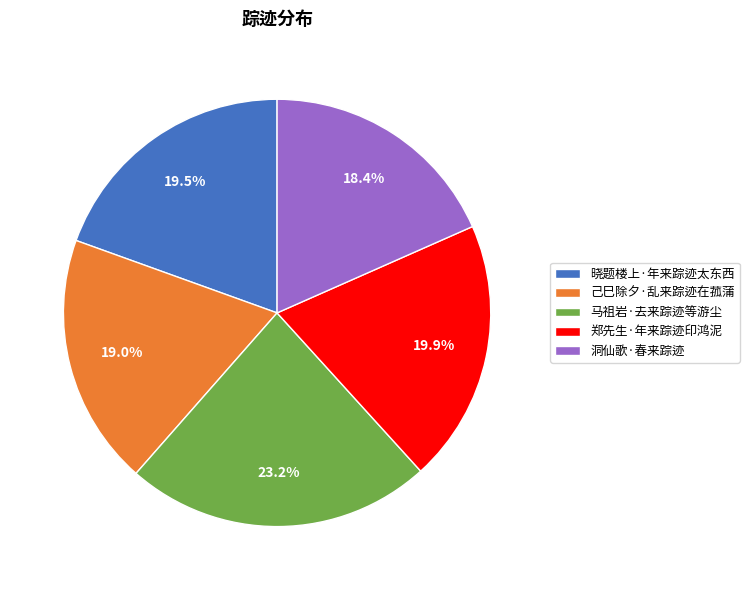

Does 洞仙歌·春来踪迹 account for over 50% of the chart?

No